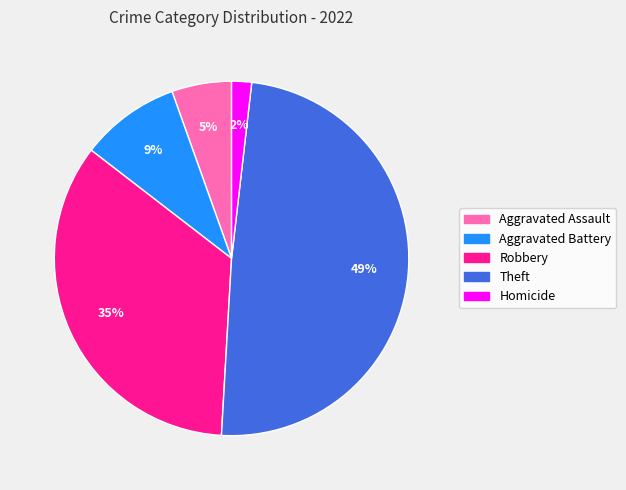

Is Aggravated Assault the majority of the pie?

No